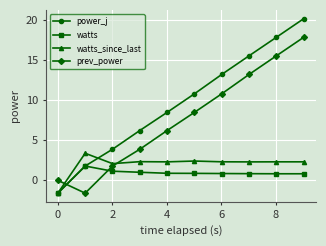

Count the number of data series in this chart.

4